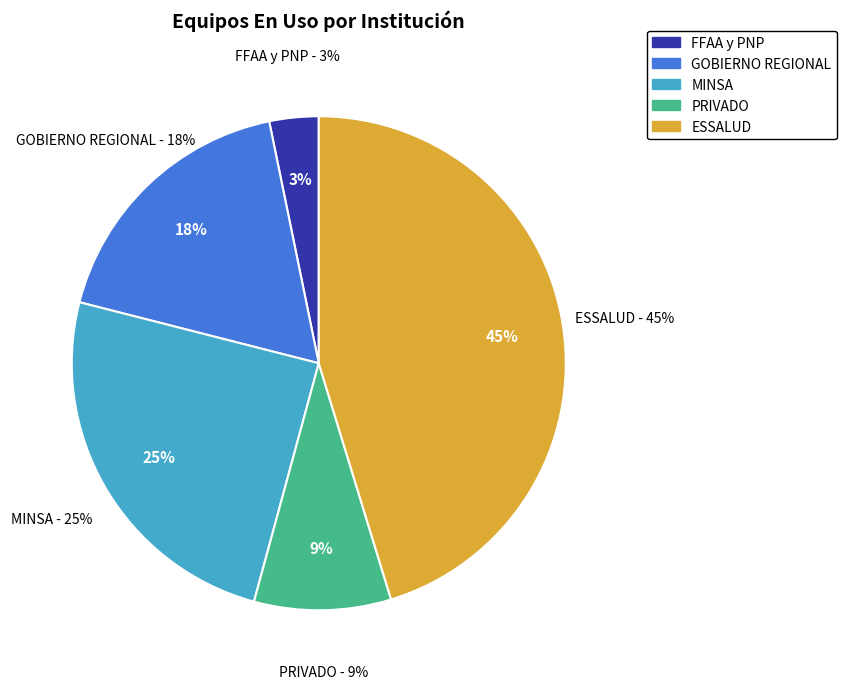

To the nearest percent, what is the combined percentage of ESSALUD and FFAA y PNP?

48%